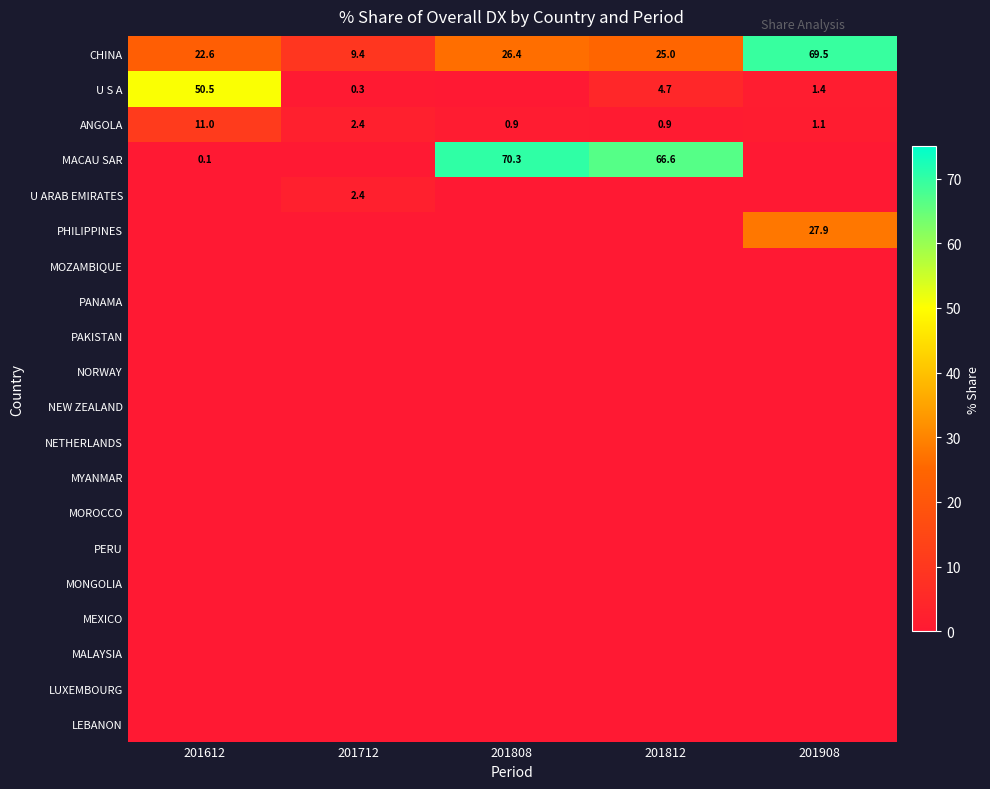

Which series has the largest total across all categories?

CHINA